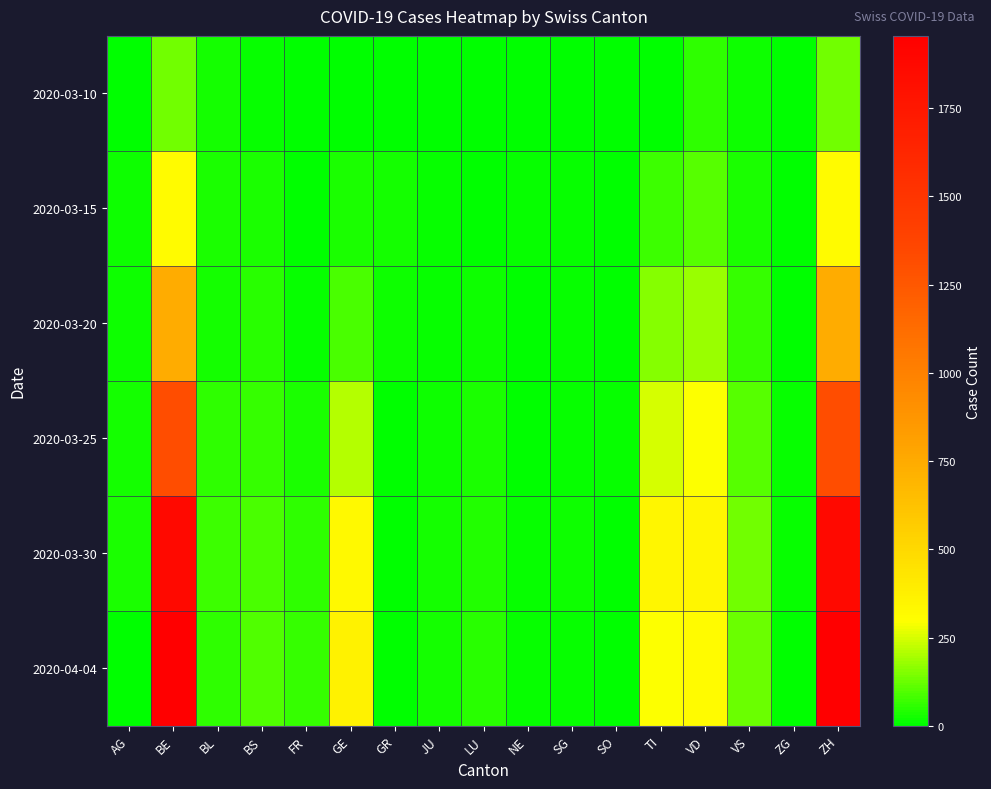

List the series in order of their peak value, highest first.

2020-04-04, 2020-03-30, 2020-03-25, 2020-03-20, 2020-03-15, 2020-03-10